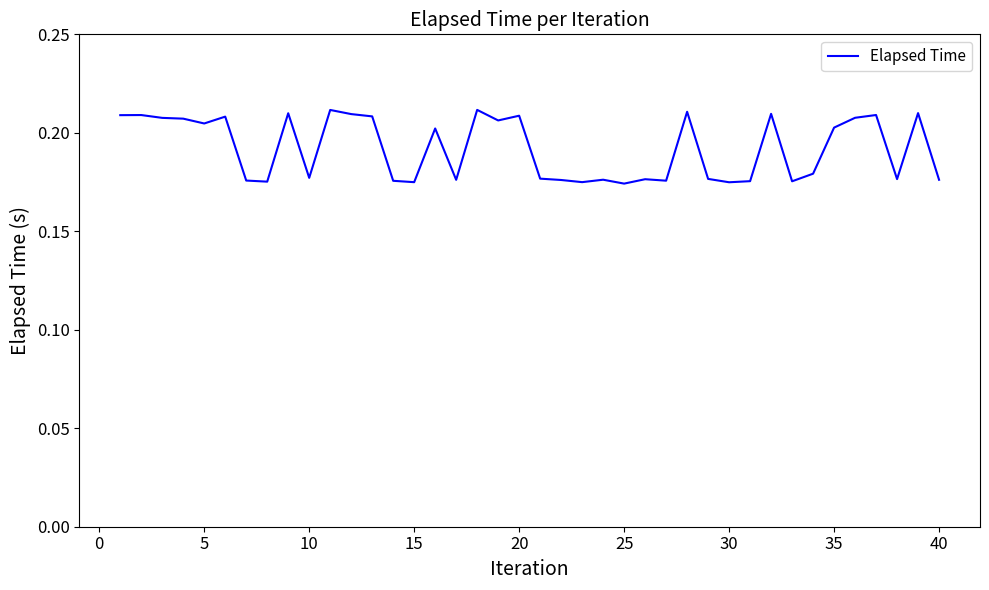

True or false: the data has more than 1 interior local peaks.

True